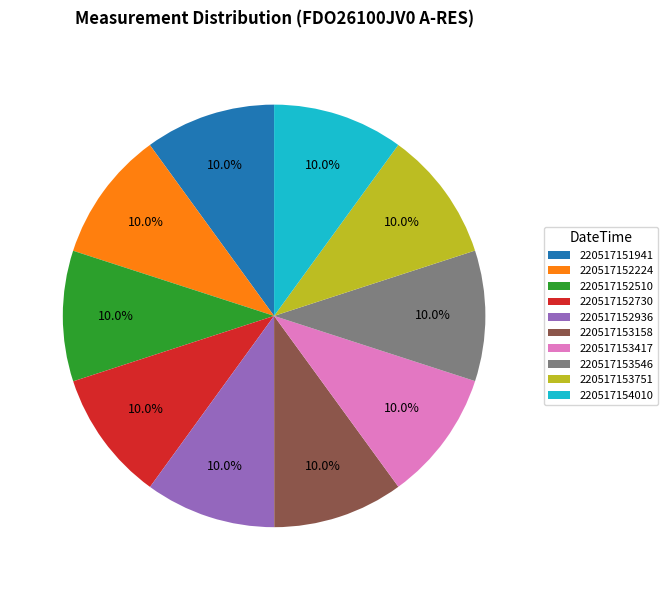

What is the total percentage of 220517152936 and 220517153158?

20.0%